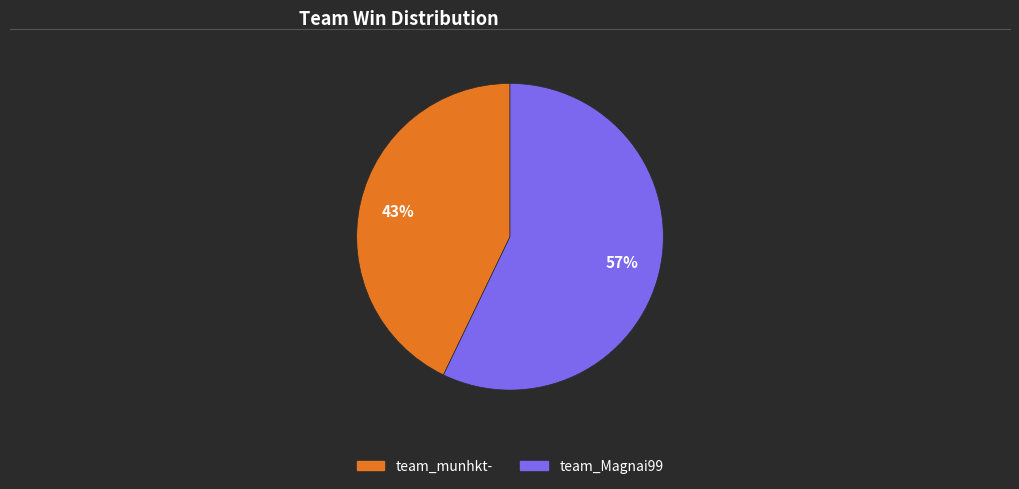

Rank the categories by value from lowest to highest.

team_munhkt-, team_Magnai99